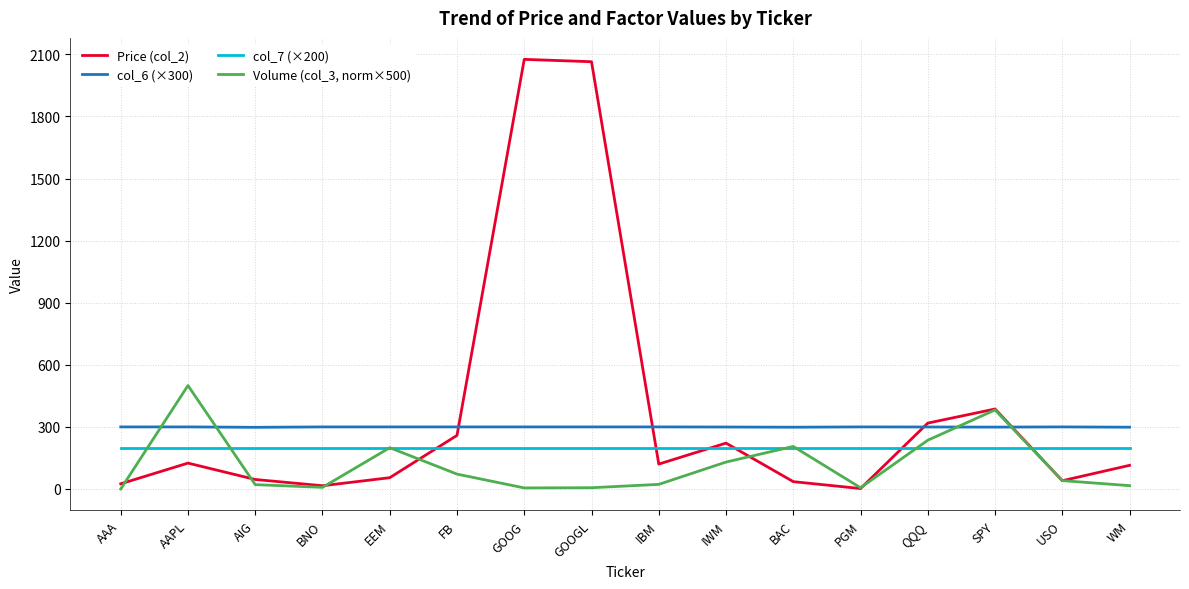

What is the minimum value for col_7 (×200)?

200.0